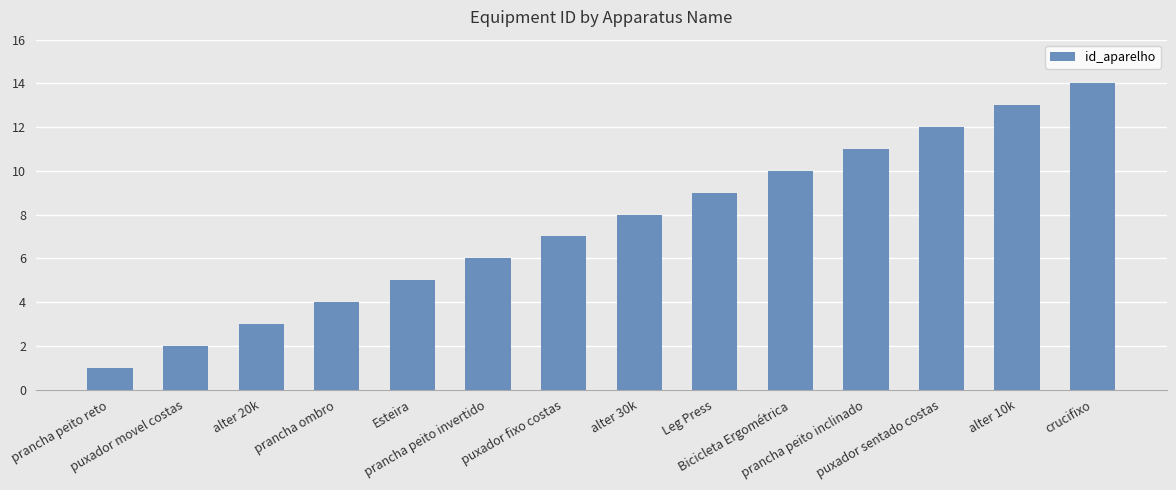

List the labels in order of value, largest first.

crucifixo, alter 10k, puxador sentado costas, prancha peito inclinado, Bicicleta Ergométrica, Leg Press, alter 30k, puxador fixo costas, prancha peito invertido, Esteira, prancha ombro, alter 20k, puxador movel costas, prancha peito reto